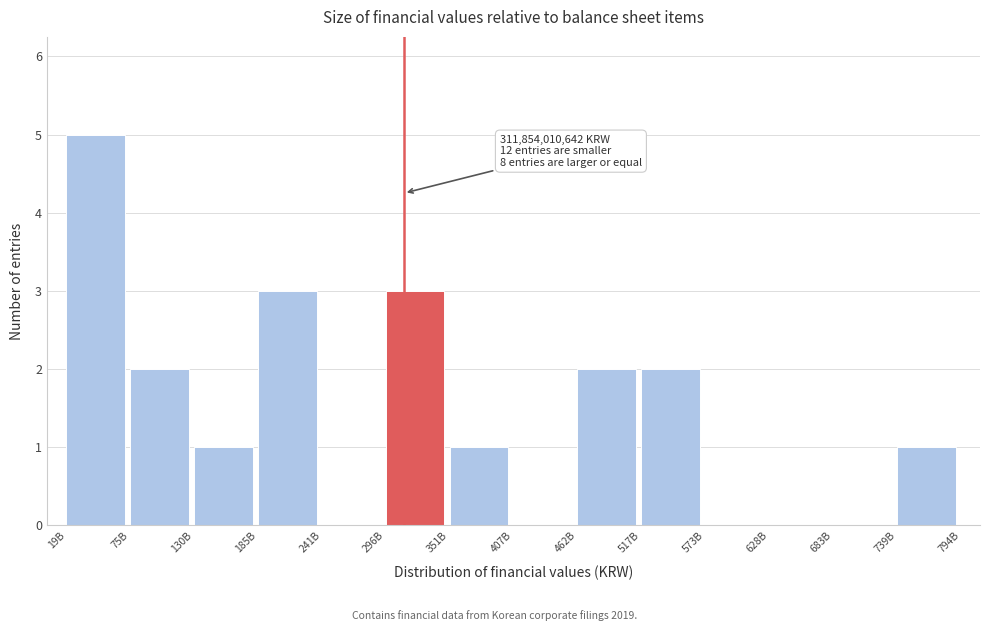

Reading left to right, what are all the values shown in this chart?

19B=5	75B=2	130B=1	185B=3	241B=0	296B=3	351B=1	407B=0	462B=2	517B=2	573B=0	628B=0	683B=0	739B=1